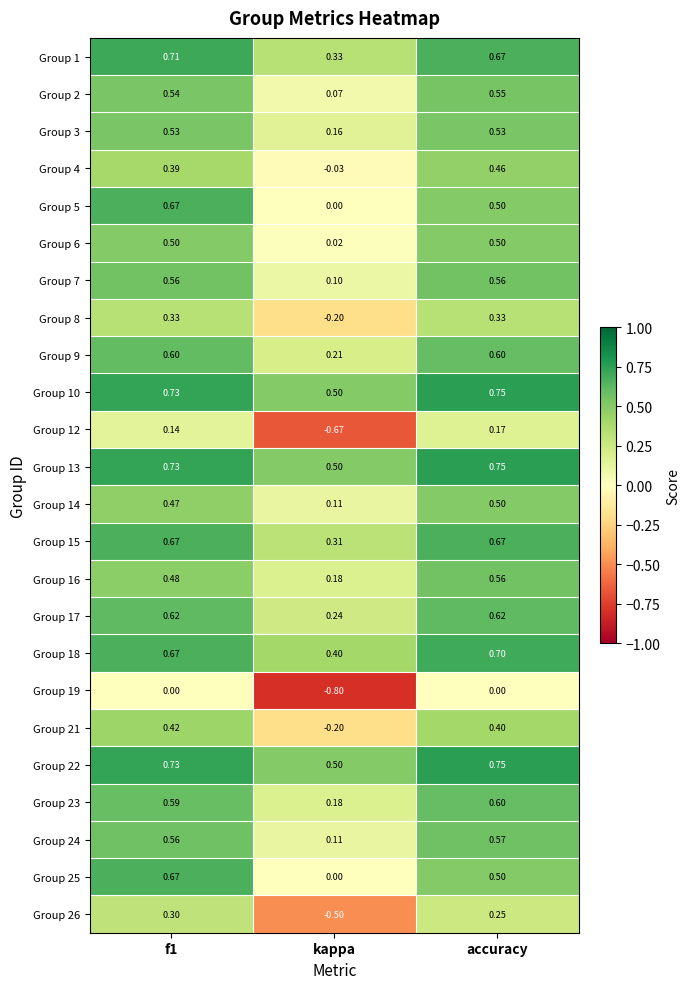

What is the spread (max minus min) of values at kappa?

1.3